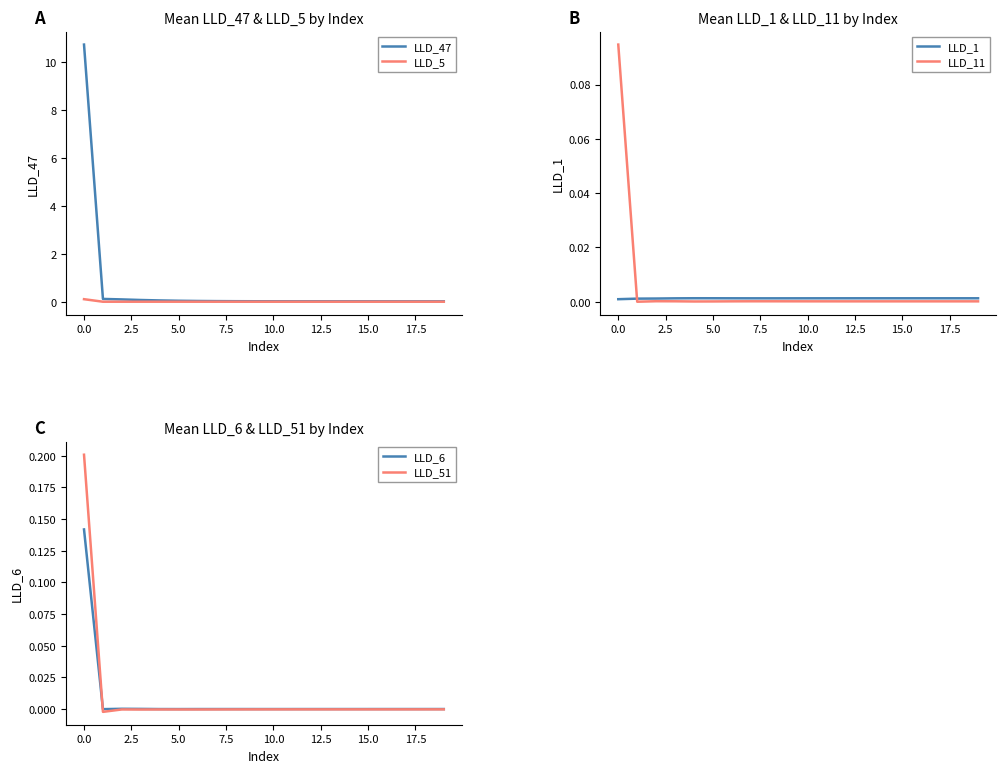

True or false: LLD_51 and LLD_47 intersect in this chart.

False